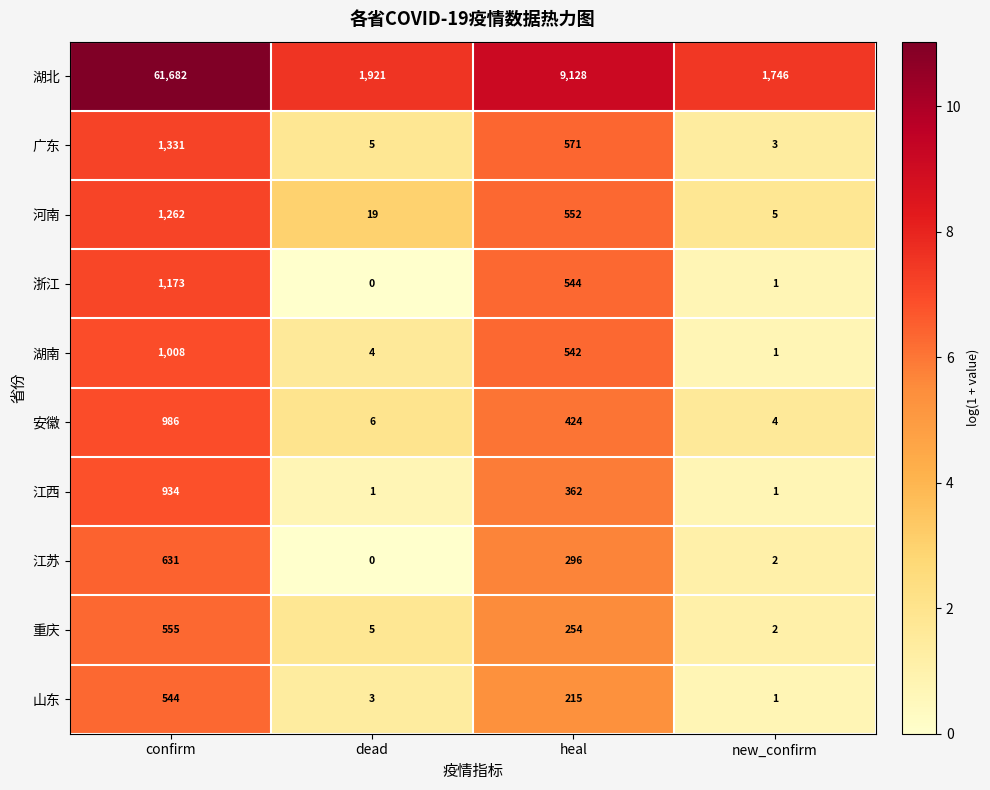

What is the difference between the 广东 values at confirm and heal?

760